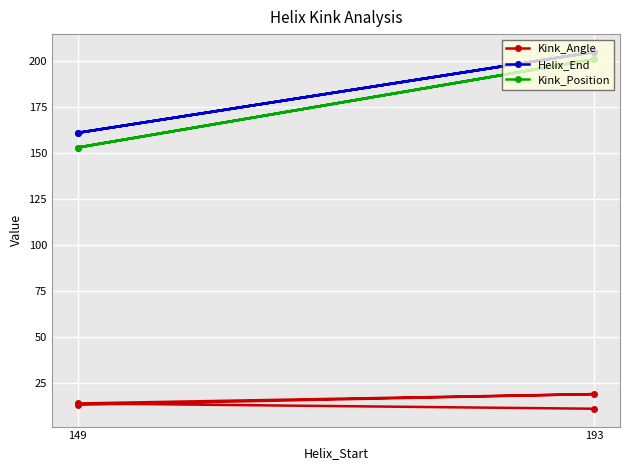

What is the highest value of the Kink_Angle series?

18.9